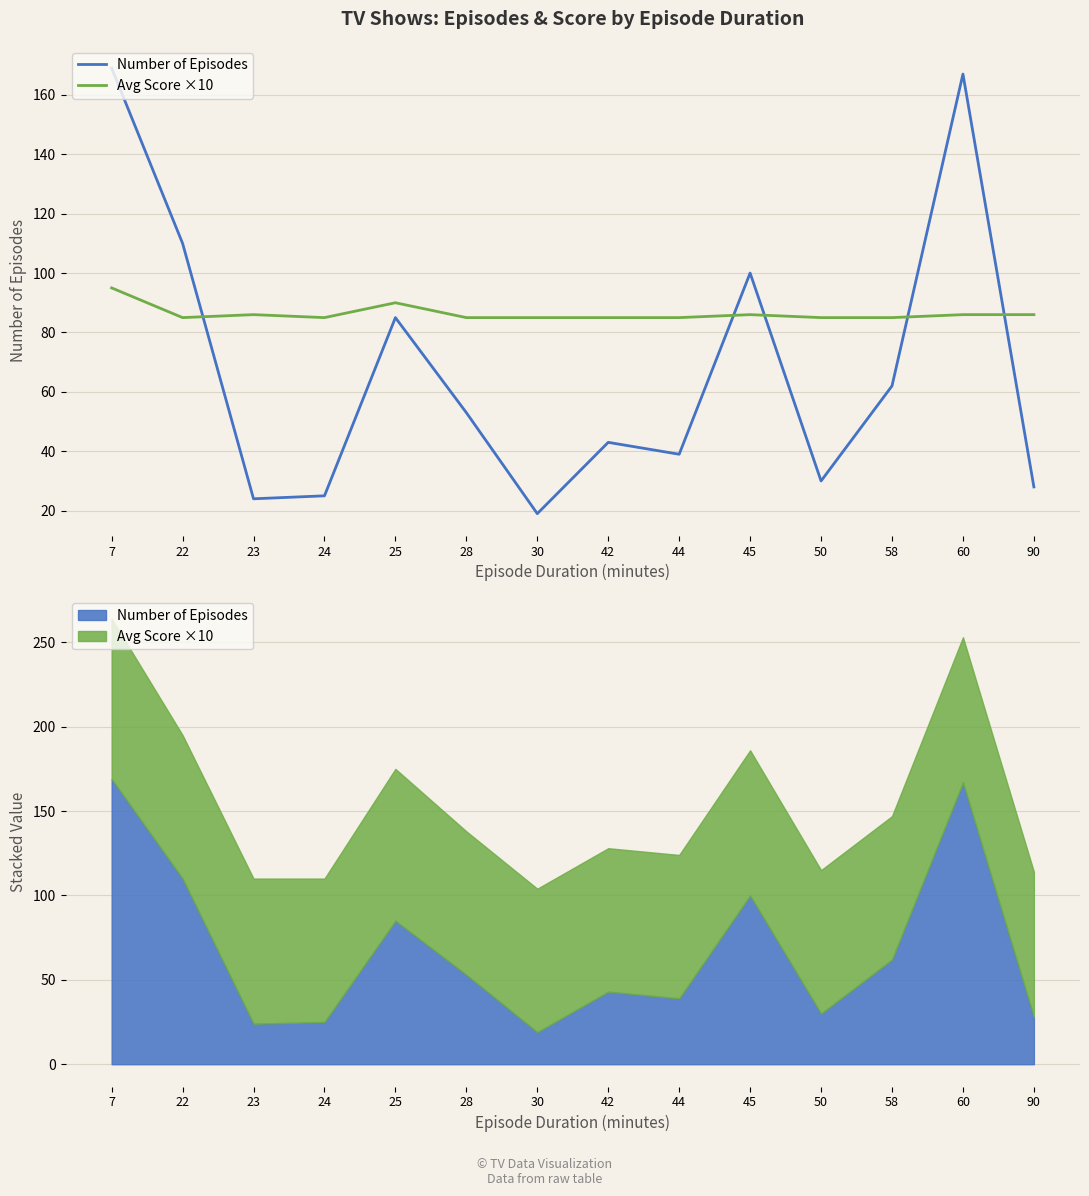

What is the sum of all Number of Episodes values?

954